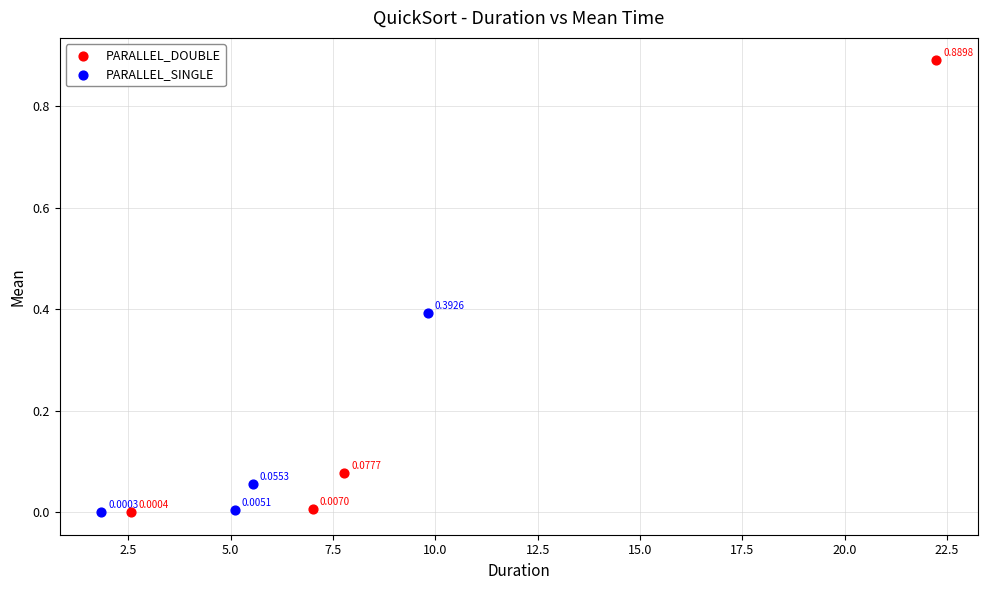

Which series reaches the minimum Y coordinate?

PARALLEL_SINGLE